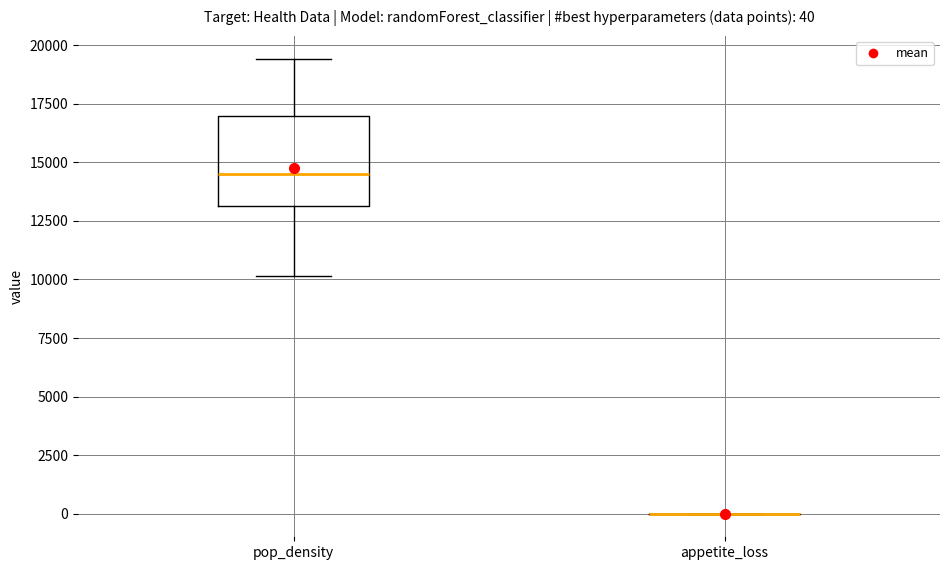

Which box is the tallest, from its lower edge to its upper edge?

pop_density